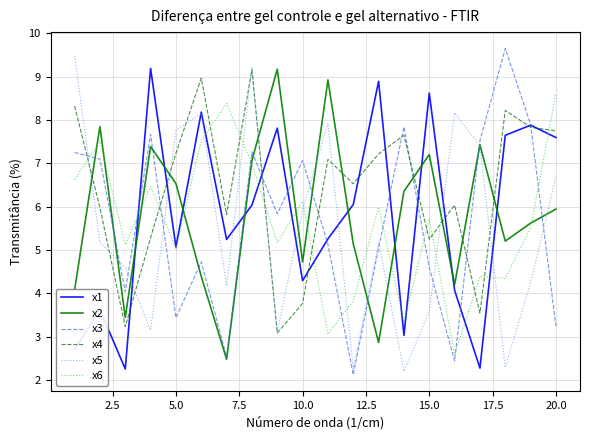

How many interior local valleys does the x1 series have?

6